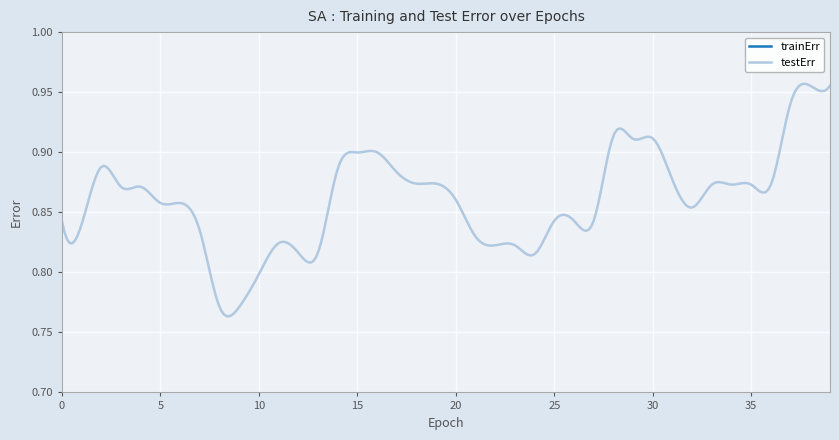

What is the spread (max minus min) of values at 25?

3.6